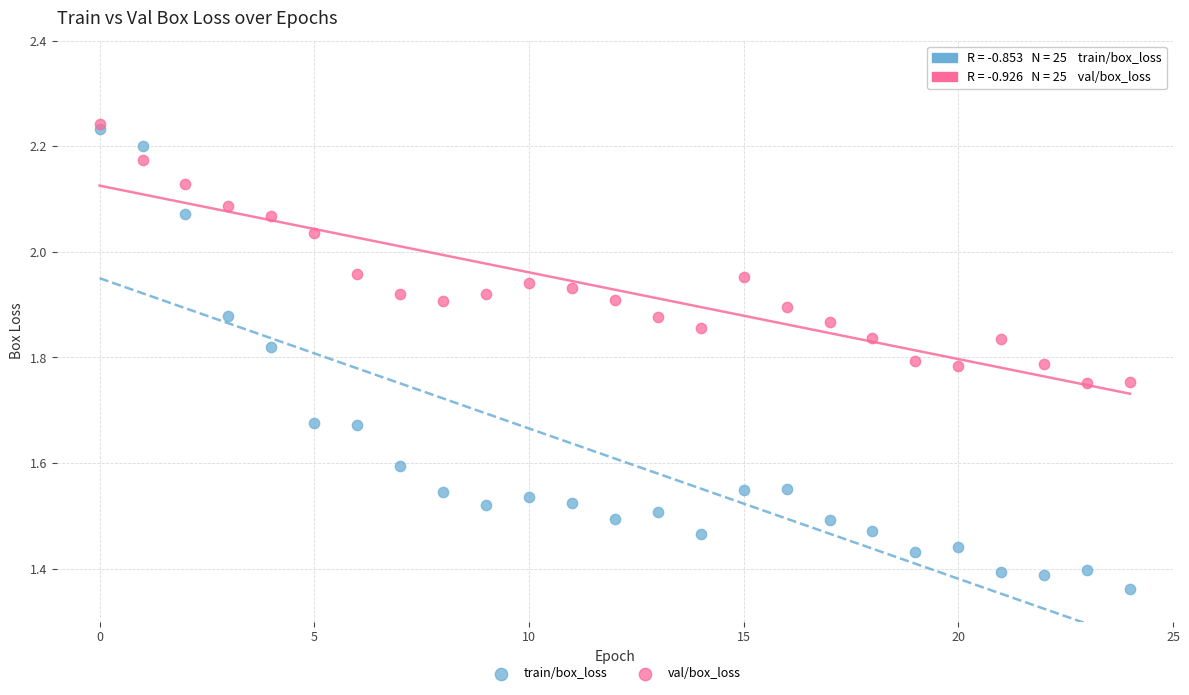

Which series reaches the maximum Y coordinate?

val/box_loss